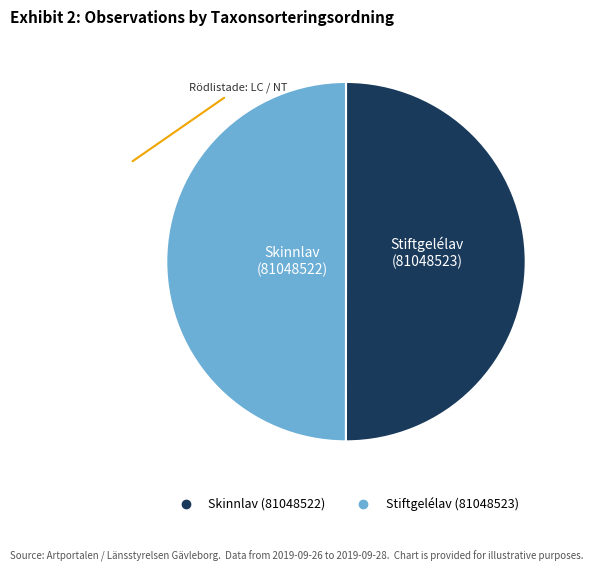

What is the ratio of the value at Stiftgelélav (81048523) to the value at Skinnlav (81048522)?

1.0